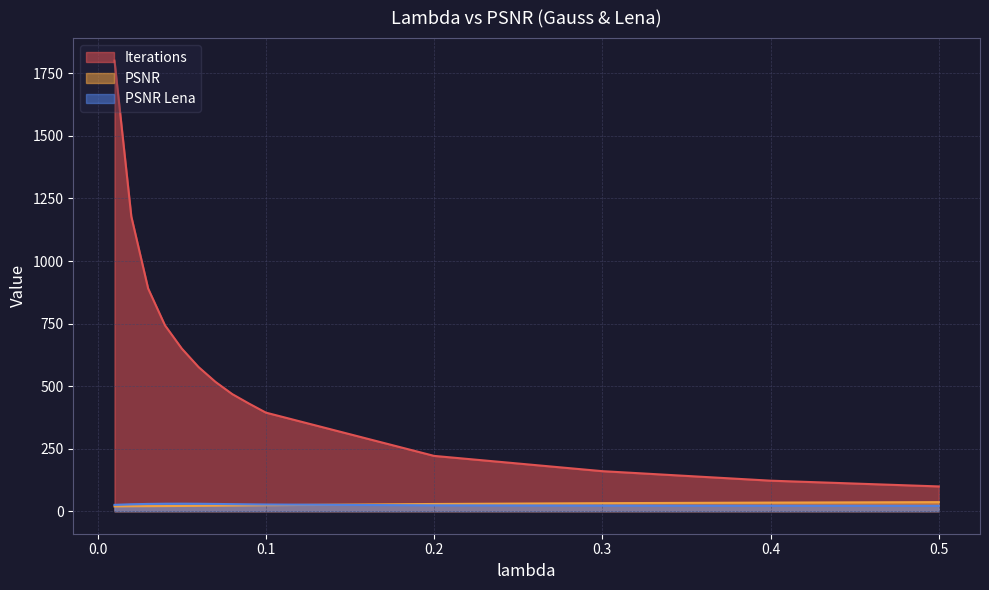

What is the difference between the highest and lowest values at 0.03?

869.8